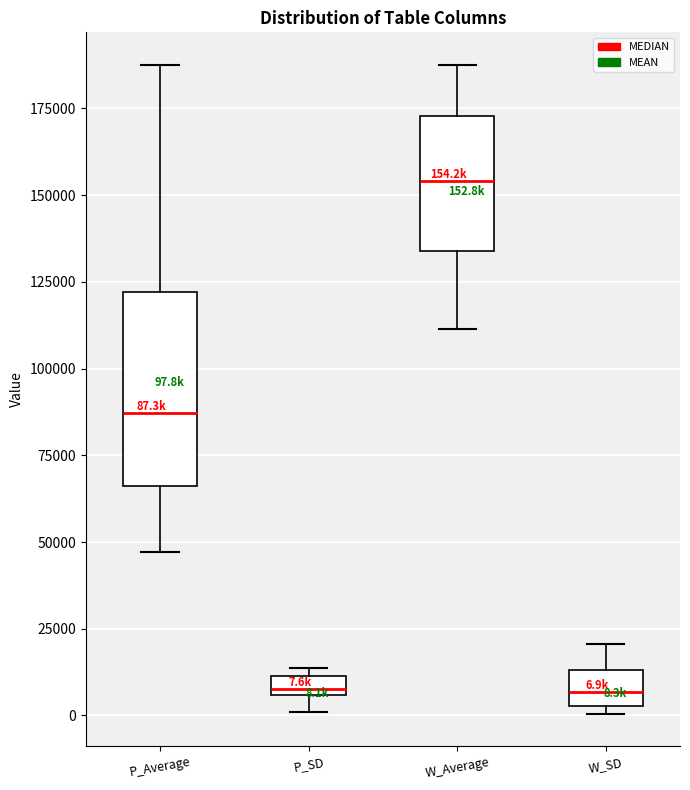

Comparing the boxes themselves (not the whiskers), which one is the tallest?

P_Average